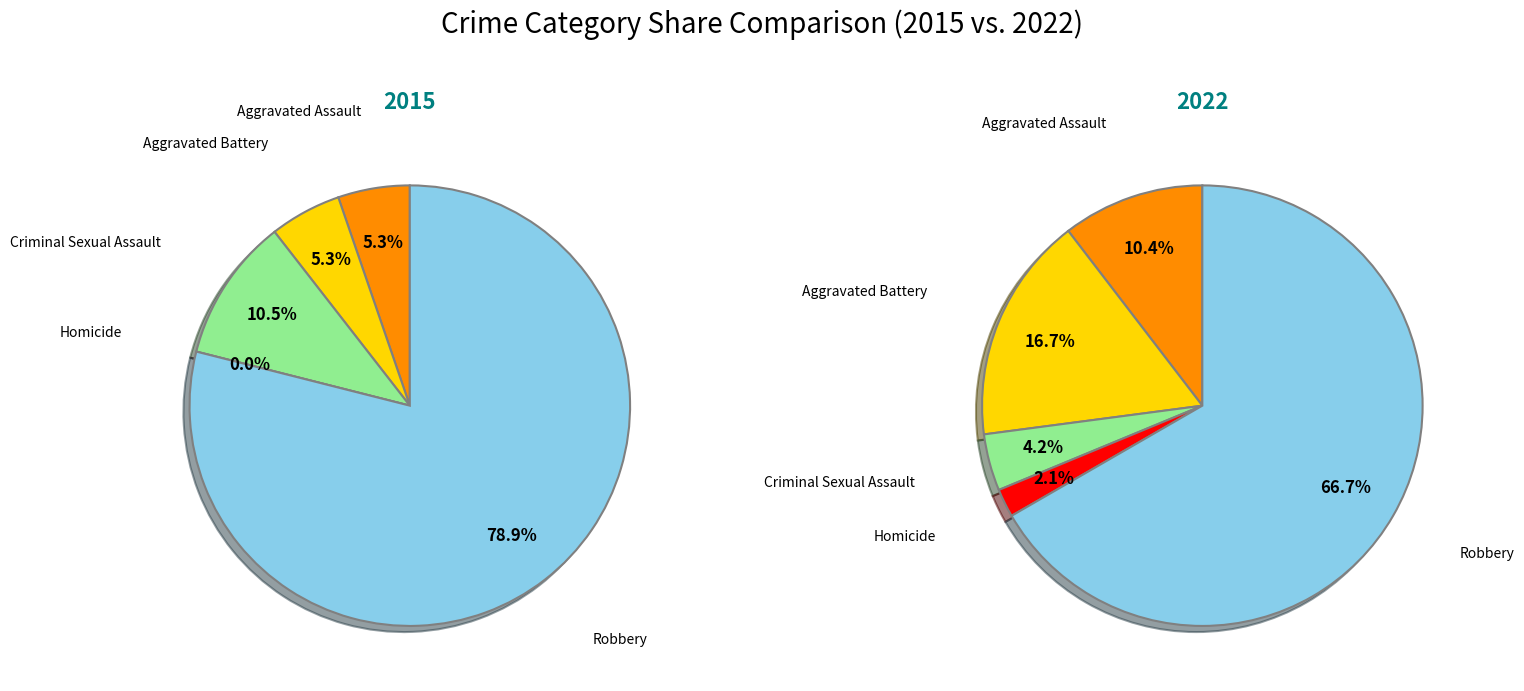

To the nearest percent, what portion does 3 represent?

2%